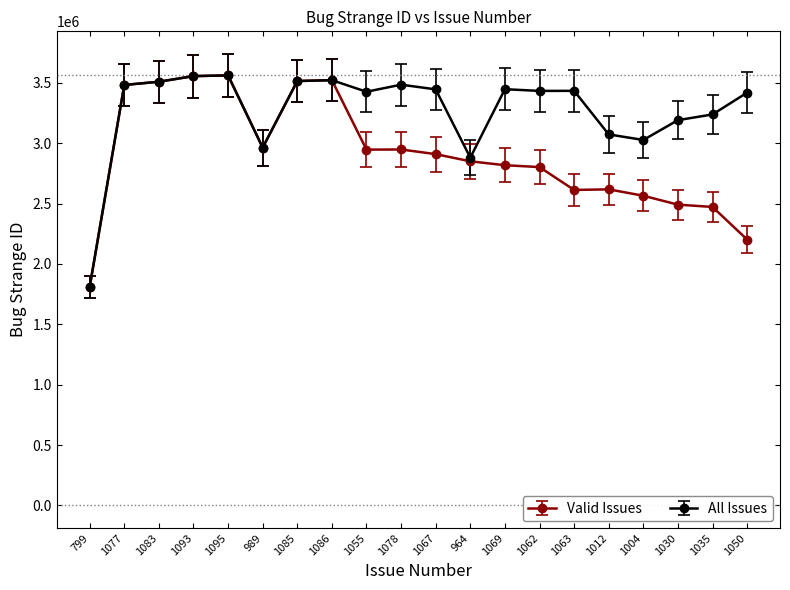

What is the spread (max minus min) of values at 1012?

455117